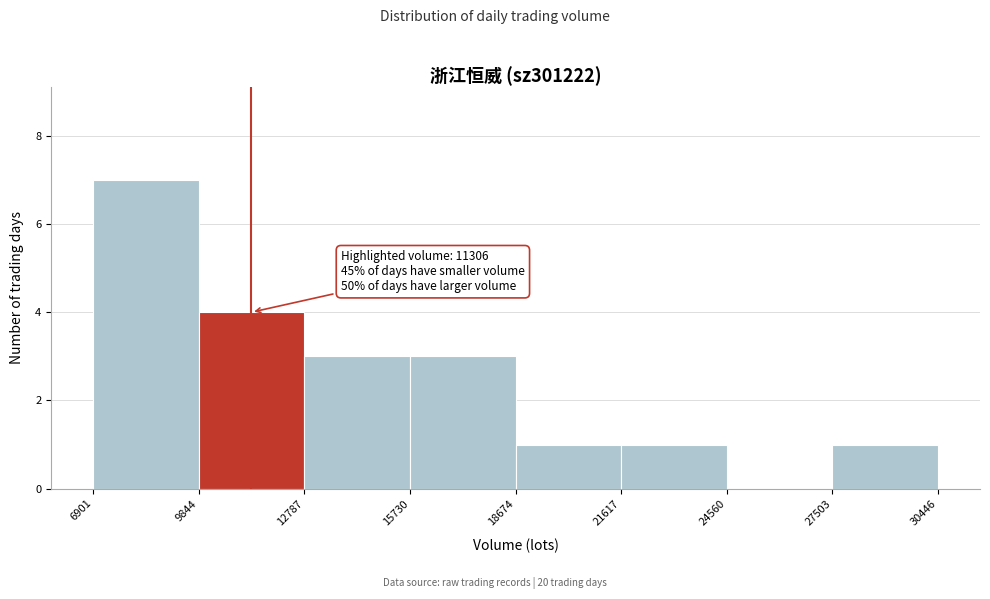

Over which range of the x-axis is the bar tallest?

6901 to 9844